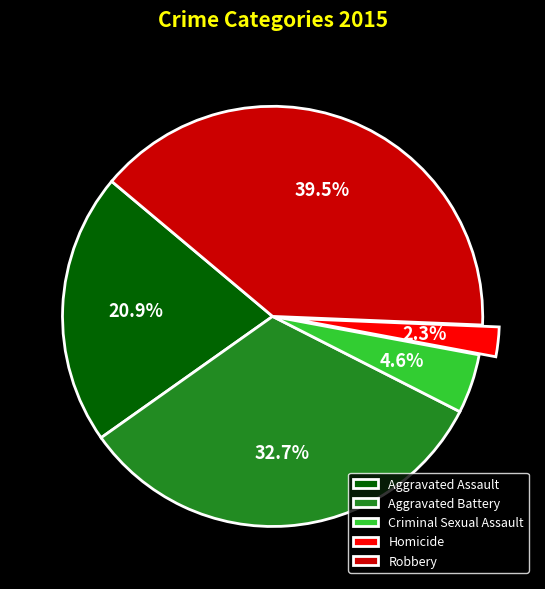

Which has a higher value, Criminal Sexual Assault or Aggravated Battery?

Aggravated Battery